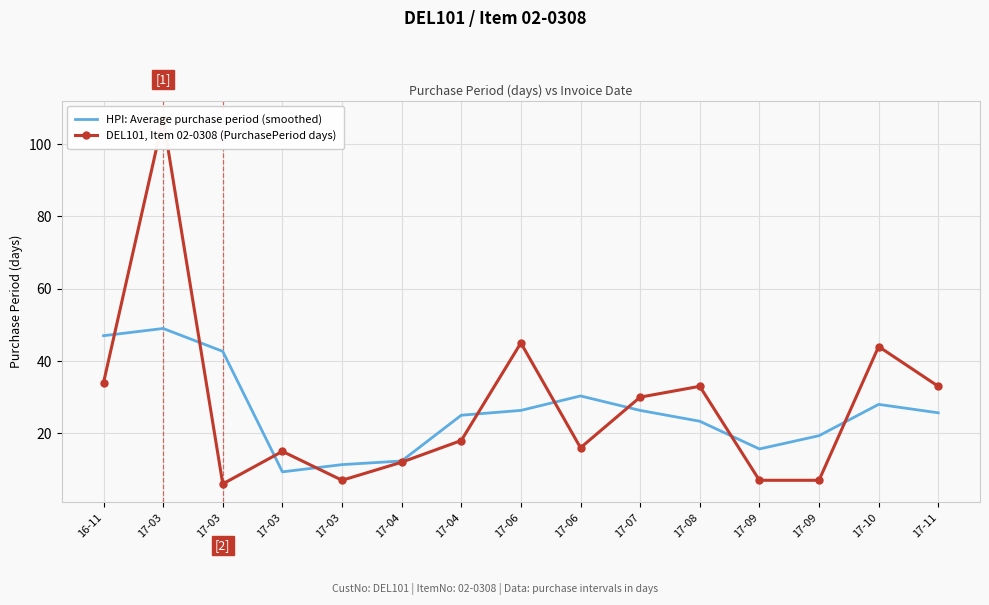

What is the value of the HPI: Average purchase period (smoothed) point at the 15th from the left?

25.7